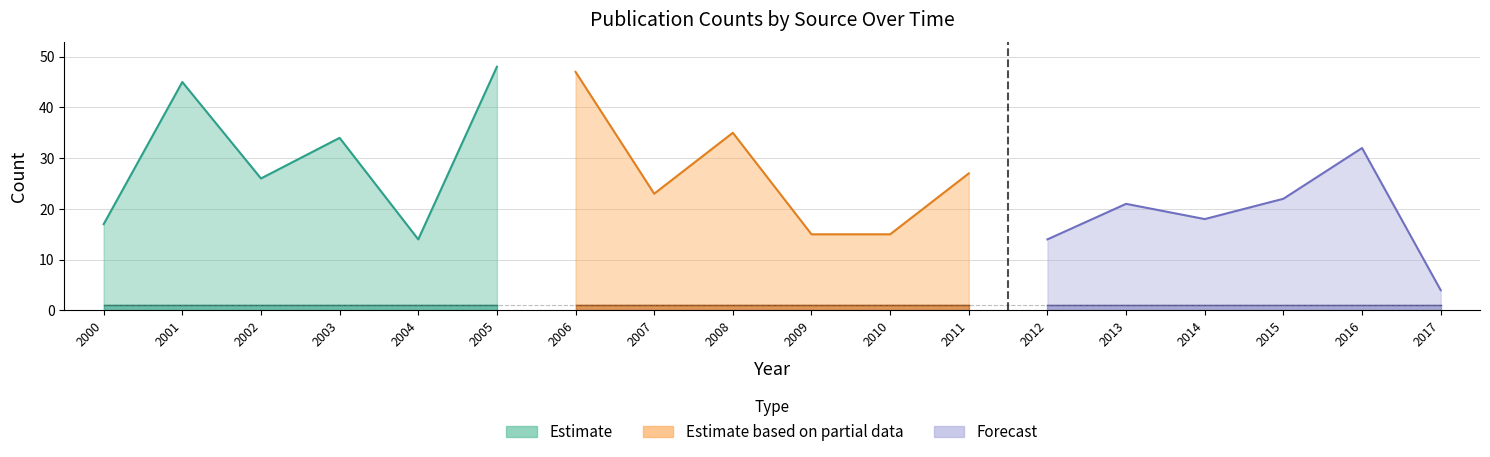

What is the difference between the highest and lowest values at 2007?

23